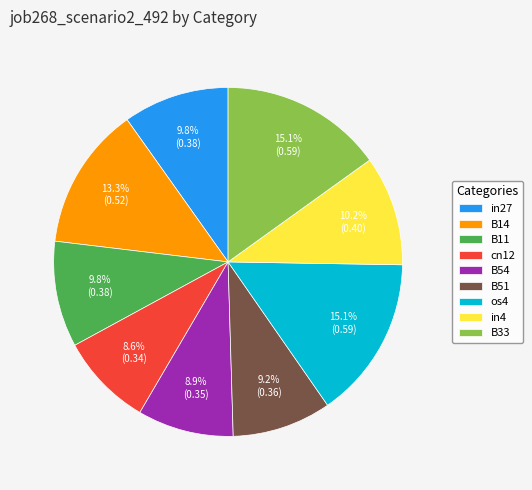

To the nearest percent, what is the average slice percentage?

11%